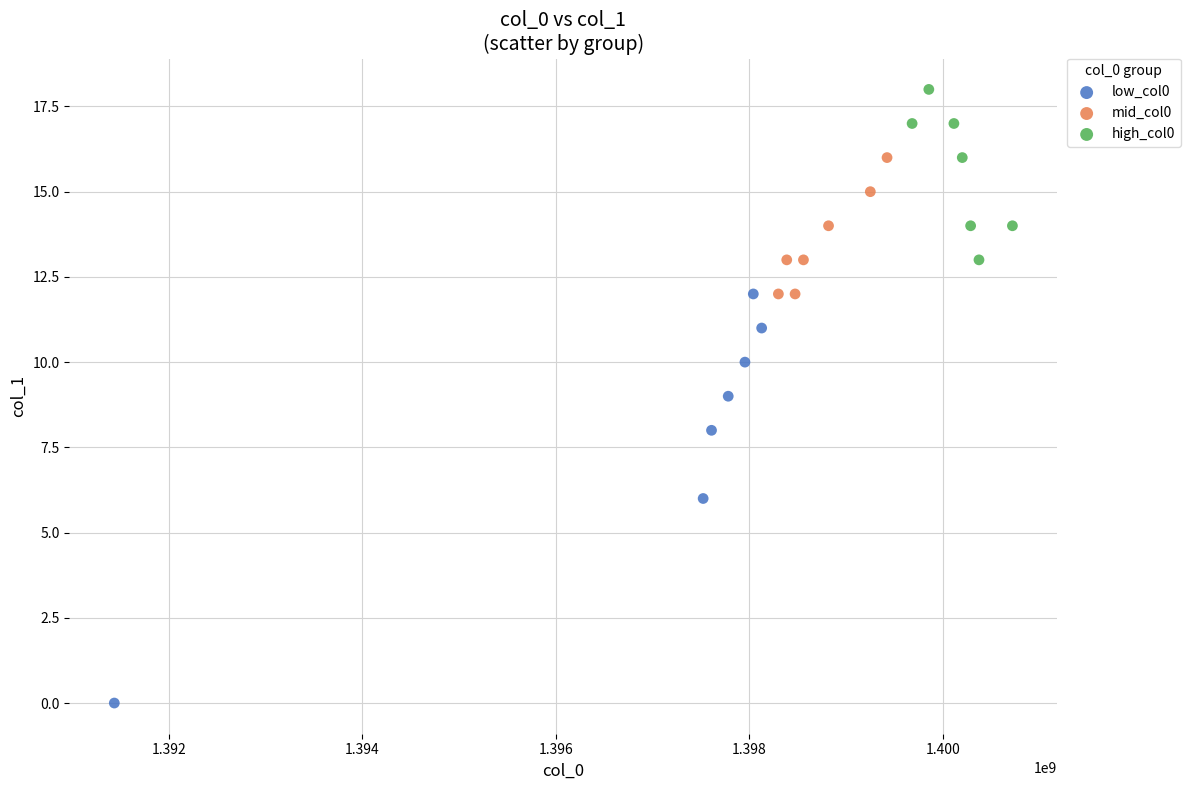

Which series reaches the minimum Y coordinate?

low_col0